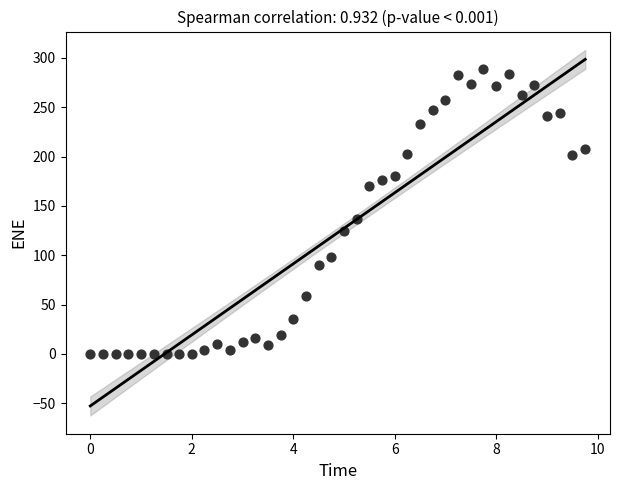

What is the range of X values (max minus min)?

9.8